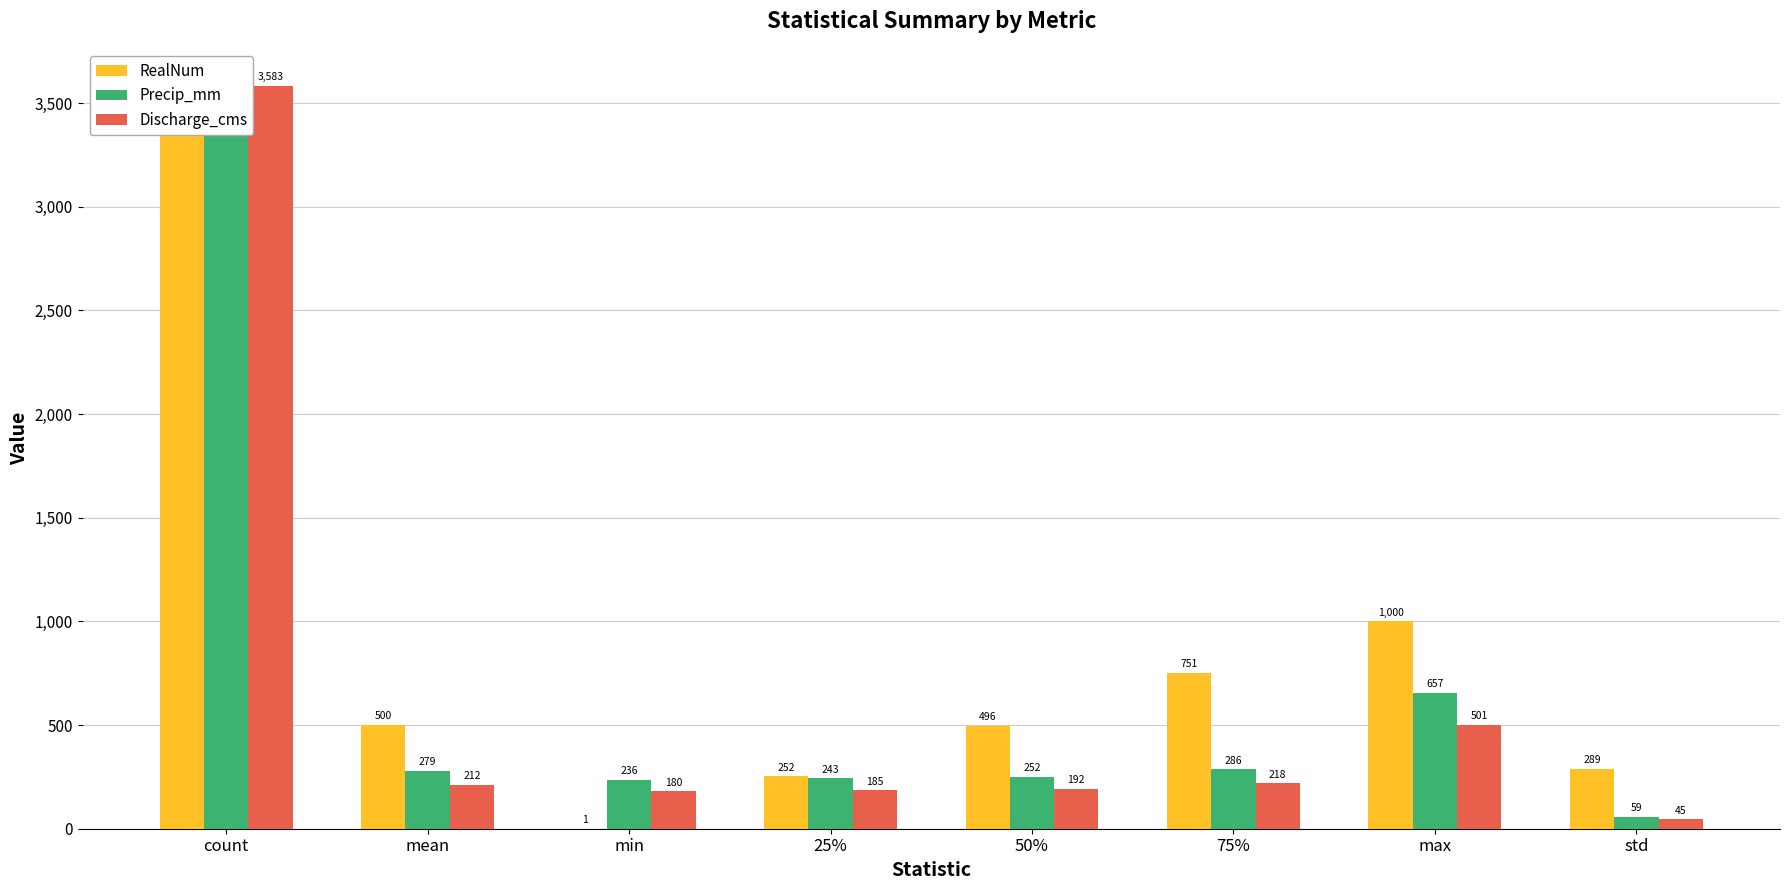

Does the chart contain any negative values?

No